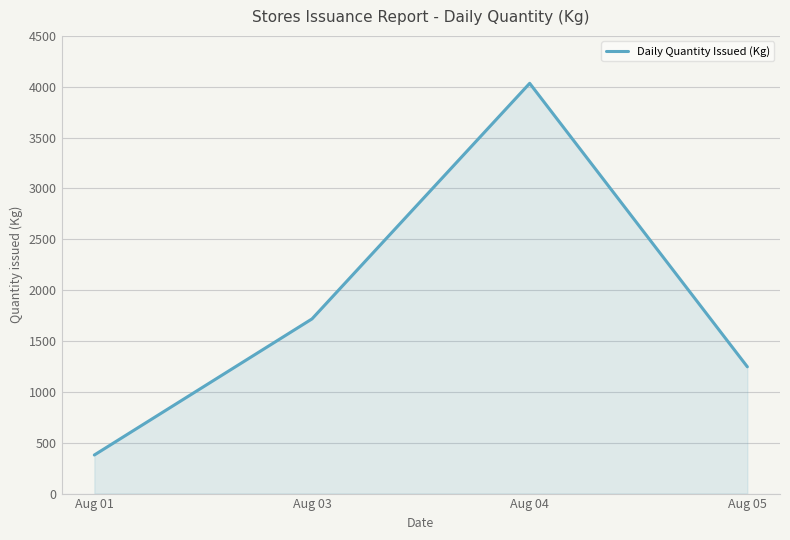

List the labels in order of value, smallest first.

Aug 01, Aug 05, Aug 03, Aug 04